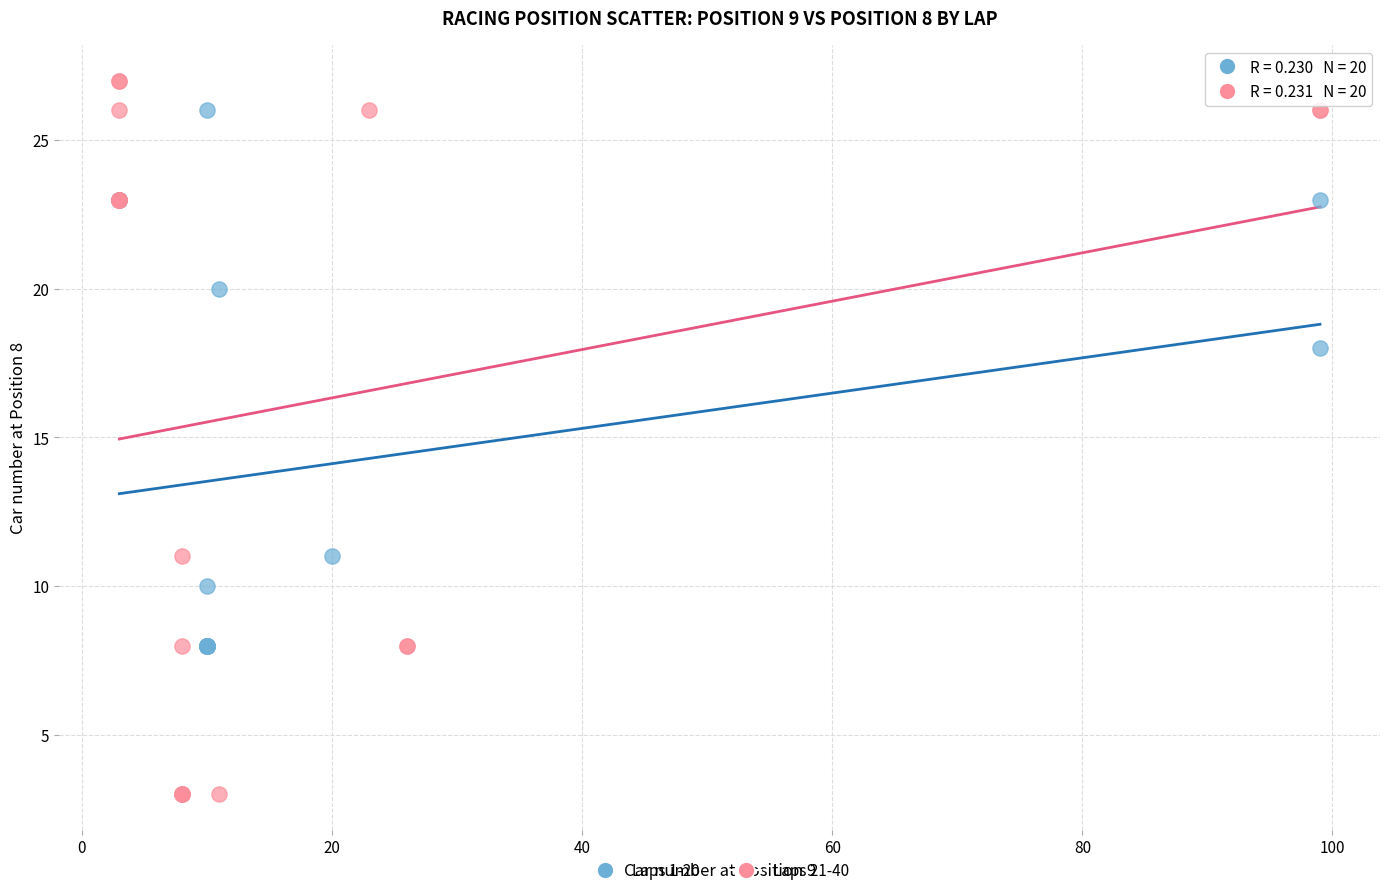

Which series reaches the minimum Y coordinate?

Laps 21-40